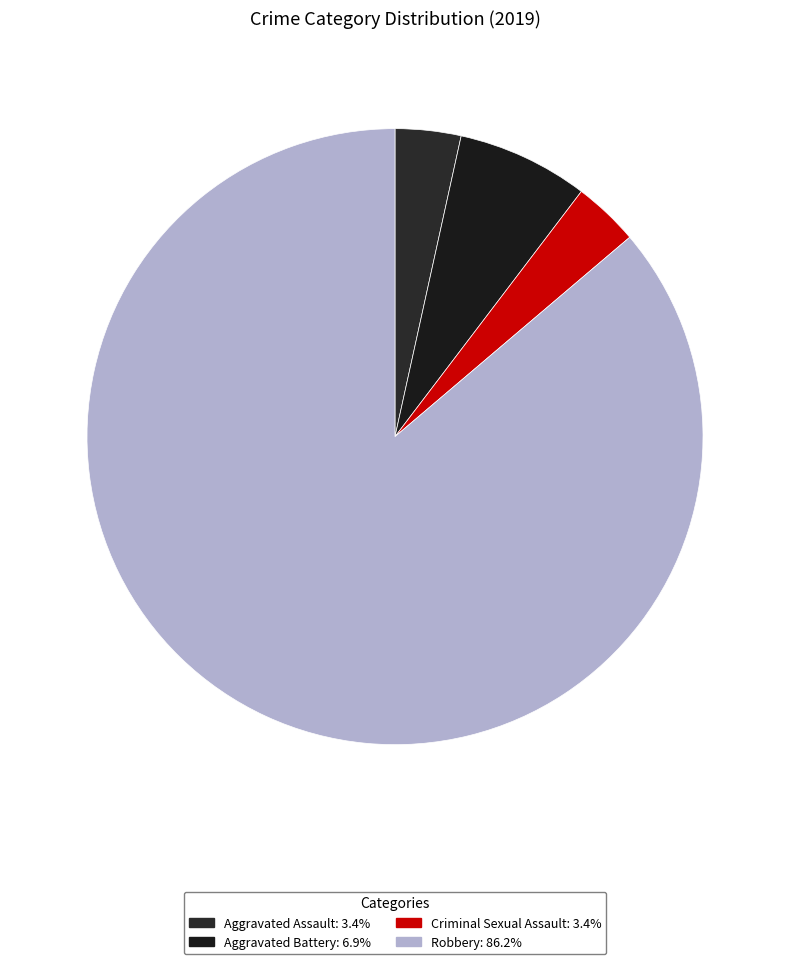

To the nearest percent, what is the combined percentage of Aggravated Battery and Criminal Sexual Assault?

10%